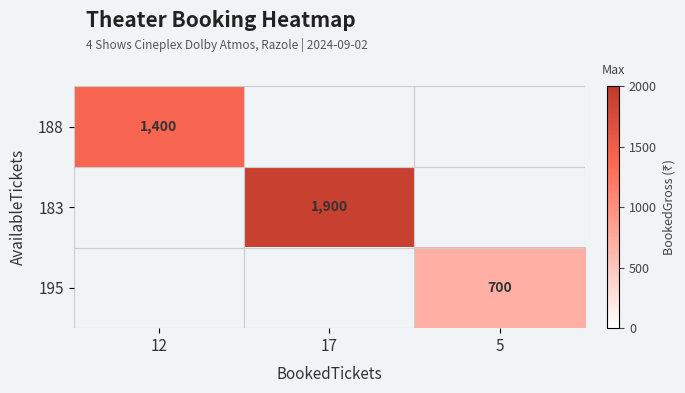

At which category does the chart reach its peak across all series?

17